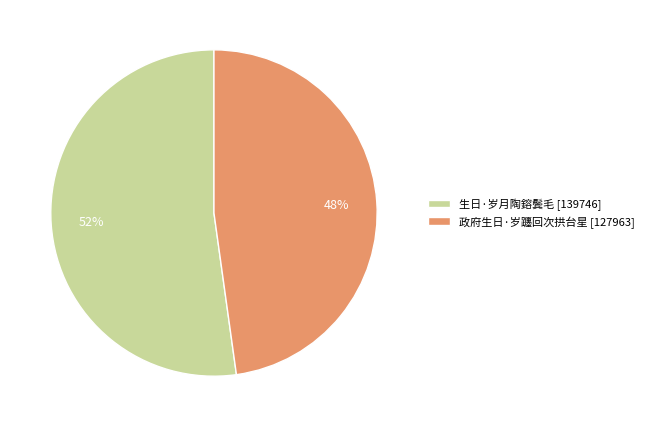

Between 生日·岁月陶鎔鬓毛 and 政府生日·岁躔回次拱台星, which is larger?

生日·岁月陶鎔鬓毛